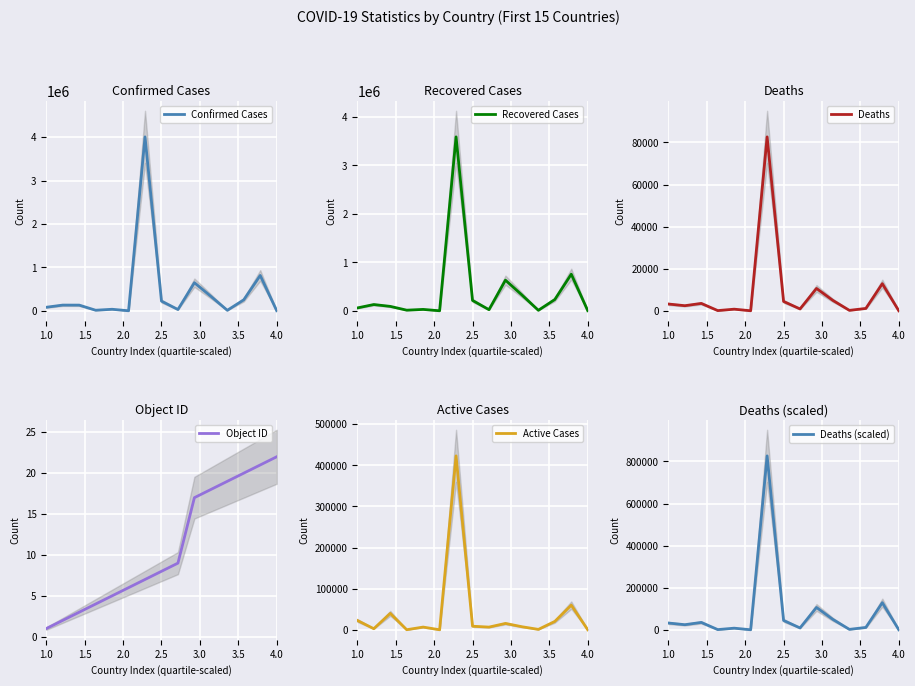

What is the highest value of the Confirmed Cases series?

4008771